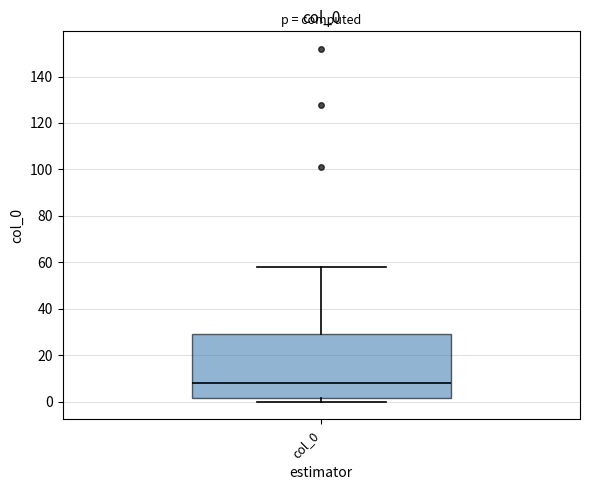

Transcribe this box plot: give where the median line is, the range the box spans, and where the two whiskers end, as read against the y-axis. The values are not printed on the chart, so give them approximately, as read against the axis.

median 8, box 2 to 30, whiskers 0 to 58